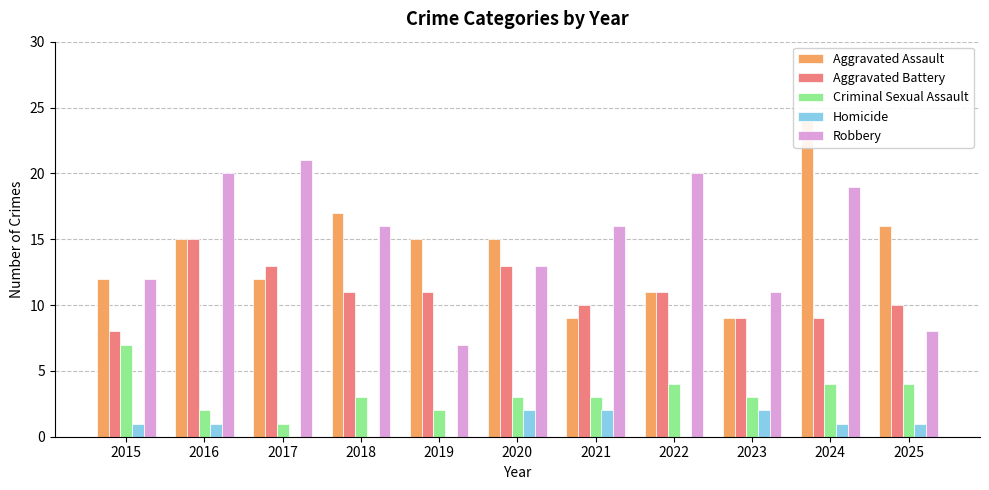

Count the number of data series in this chart.

5